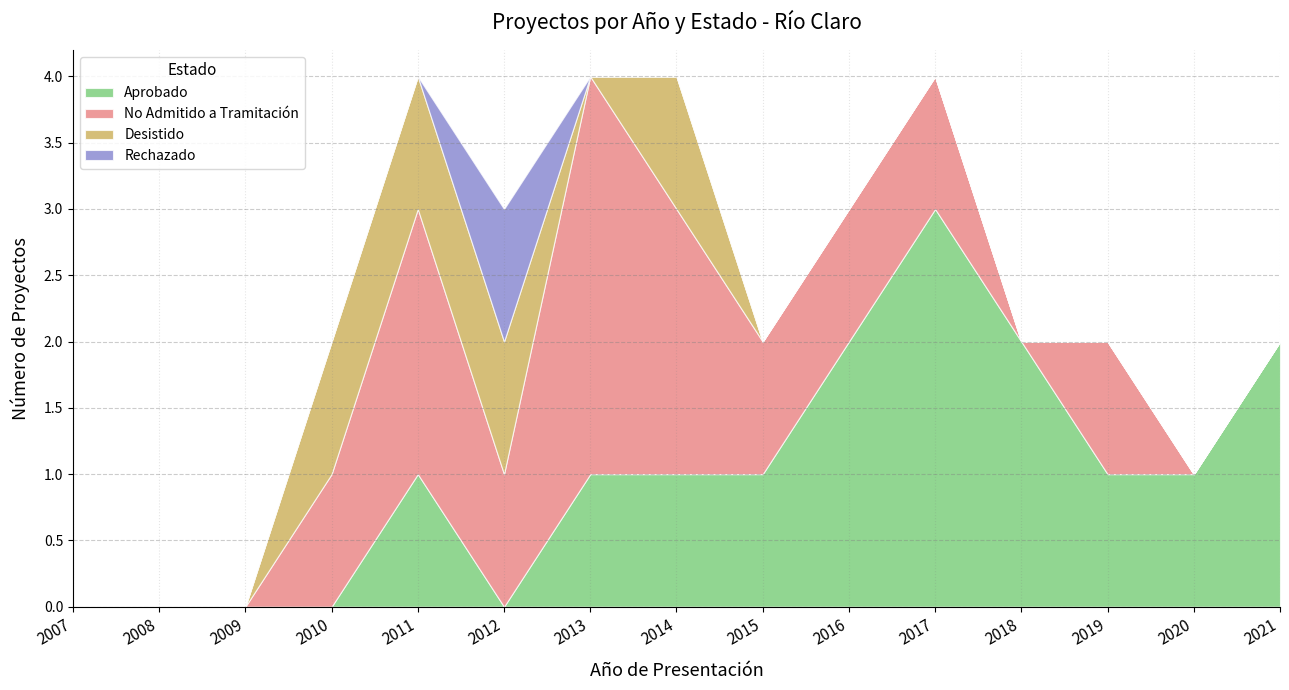

Reading left to right, transcribe all the data shown in this chart.

Aprobado: 2007=0	2008=0	2009=0	2010=0	2011=1	2012=0	2013=1	2014=1	2015=1	2016=2	2017=3	2018=2	2019=1	2020=1	2021=2
No Admitido a Tramitación: 2007=0	2008=0	2009=0	2010=1	2011=2	2012=1	2013=3	2014=2	2015=1	2016=1	2017=1	2018=0	2019=1	2020=0	2021=0
Desistido: 2007=0	2008=0	2009=0	2010=1	2011=1	2012=1	2013=0	2014=1	2015=0	2016=0	2017=0	2018=0	2019=0	2020=0	2021=0
Rechazado: 2007=0	2008=0	2009=0	2010=0	2011=0	2012=1	2013=0	2014=0	2015=0	2016=0	2017=0	2018=0	2019=0	2020=0	2021=0